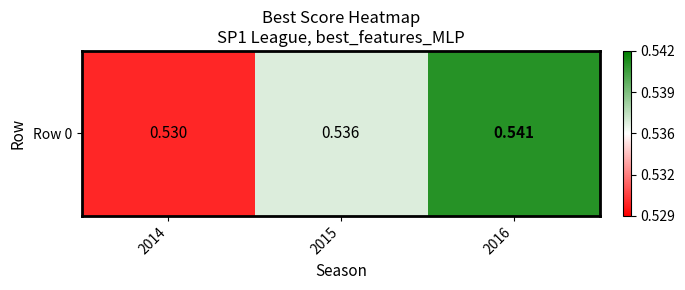

List the labels in order of value, largest first.

2016, 2015, 2014